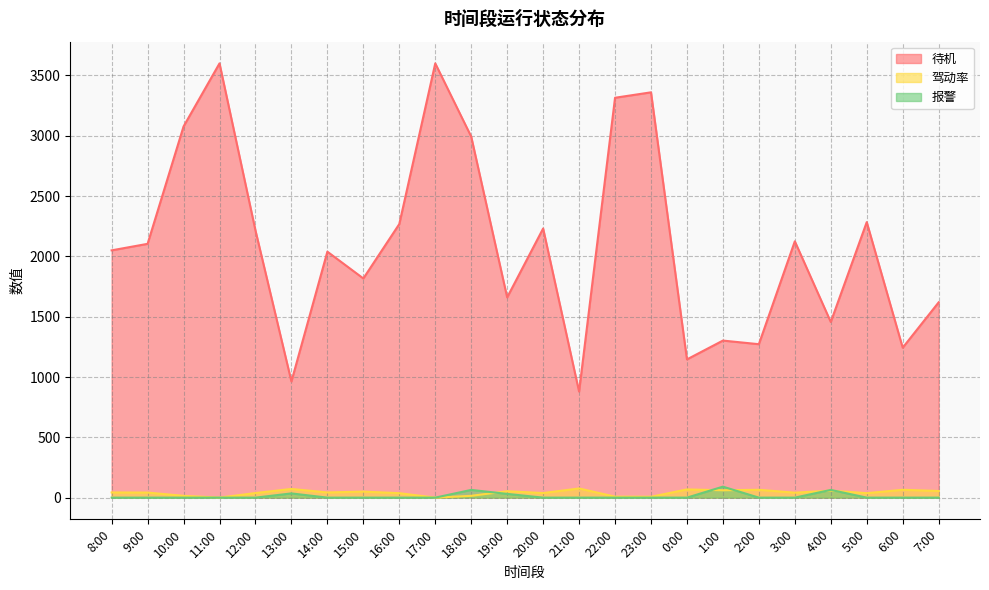

True or false: 报警 and 待机 cross at least once.

False